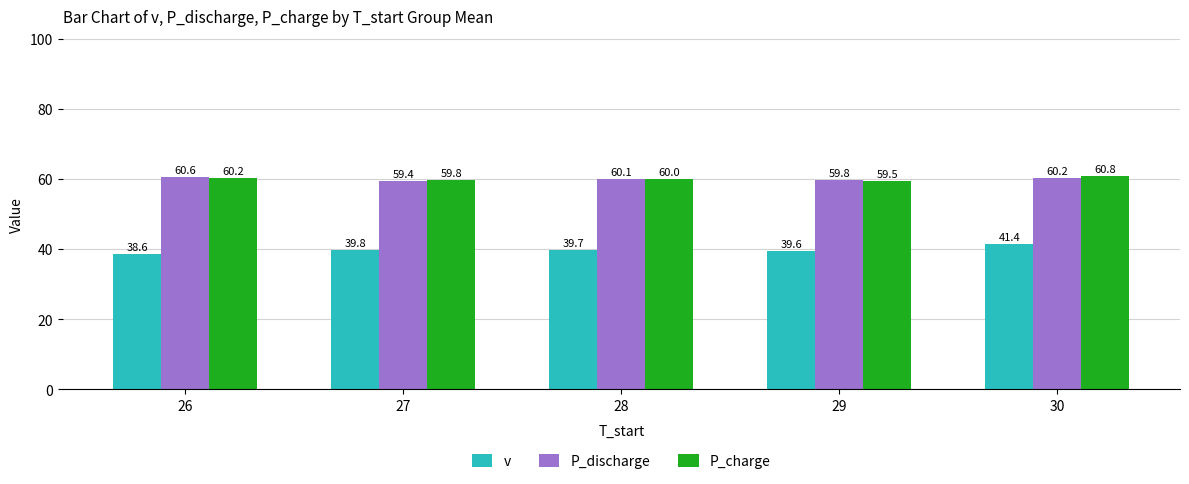

Where is v nearest to the value 40?

27